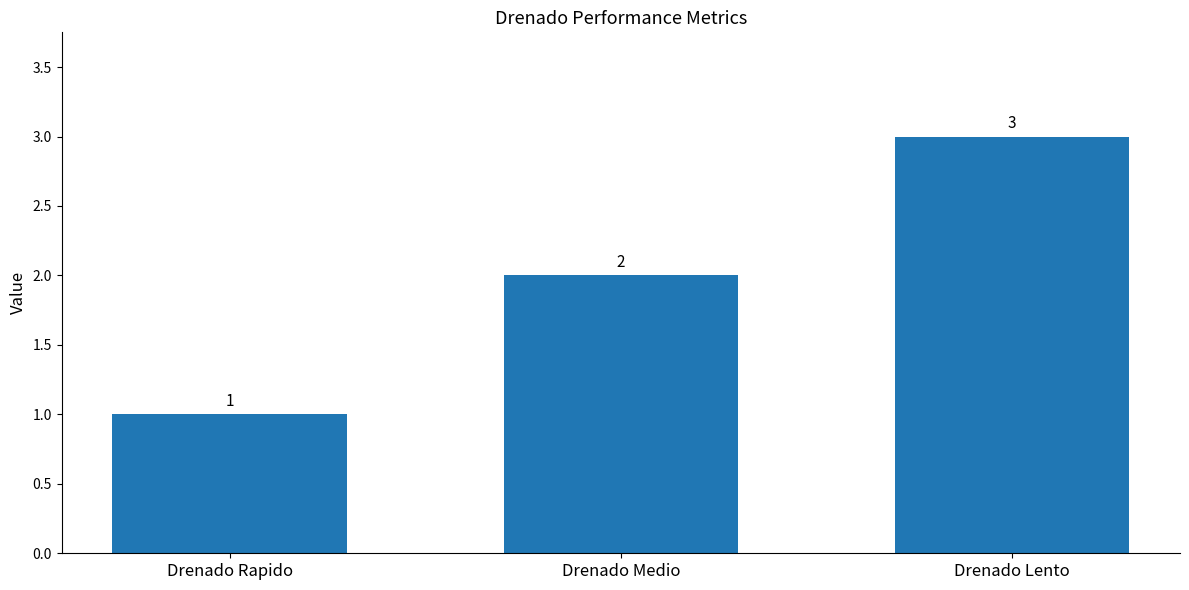

What is the average value?

2